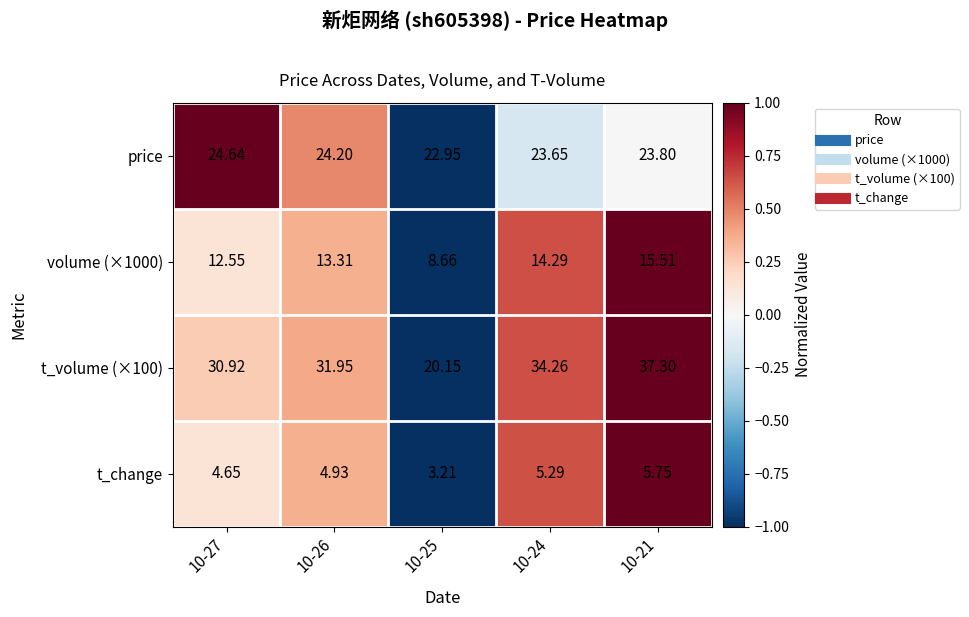

Which series has the largest total across all categories?

t_volume (×100)